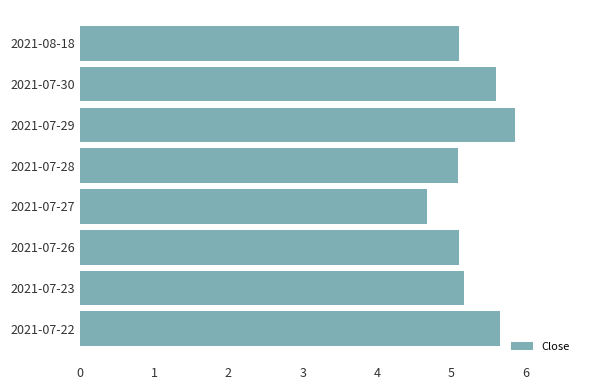

What is the sum of the values at 2021-07-28 and 2021-07-23?

10.3